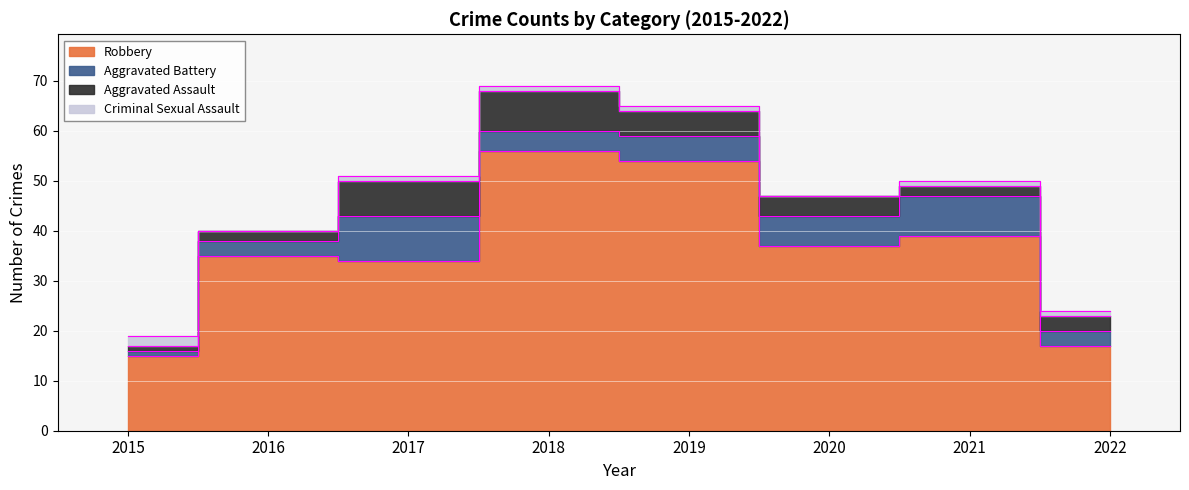

Where is Aggravated Assault nearest to the value 4?

2020